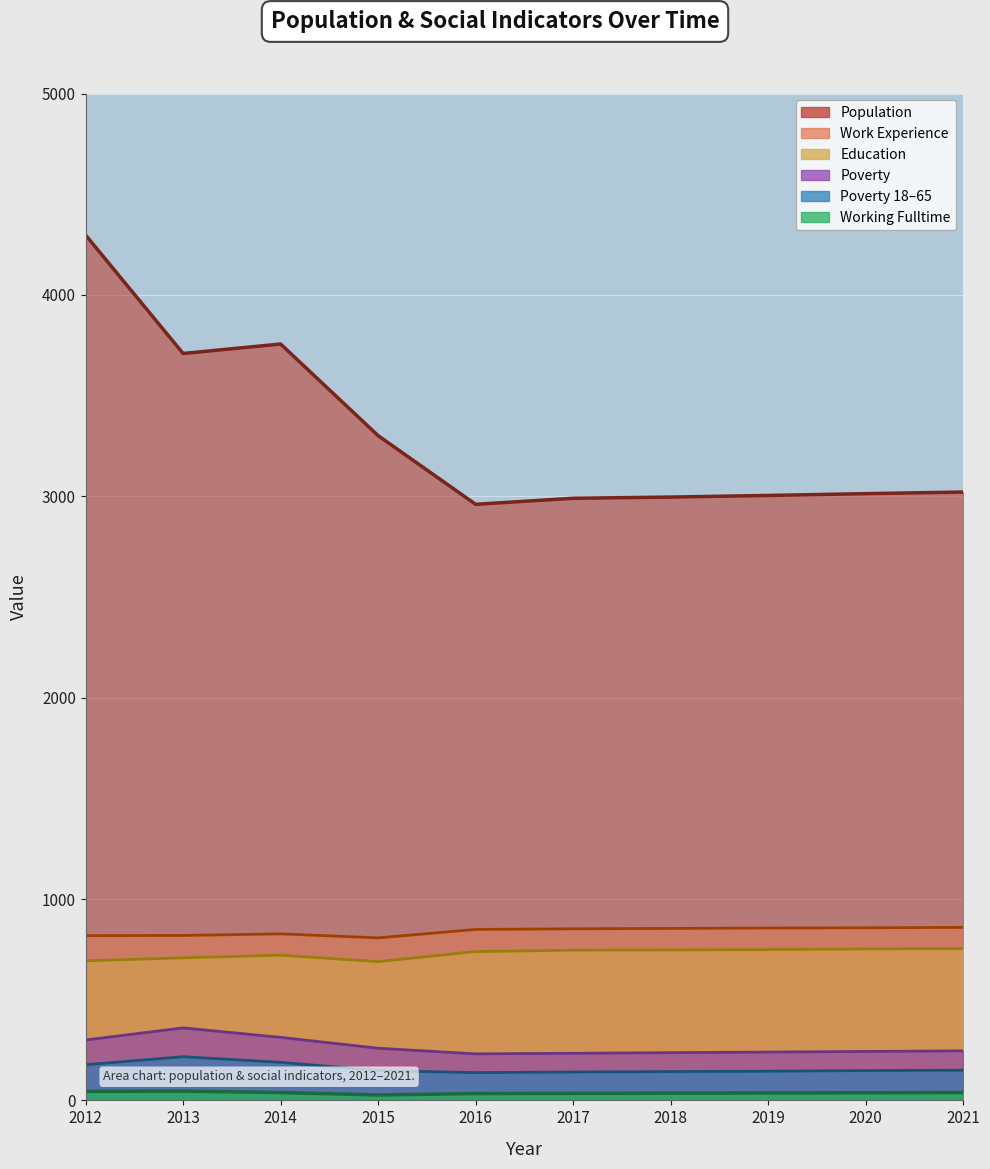

Where is the first local maximum for Population?

2014